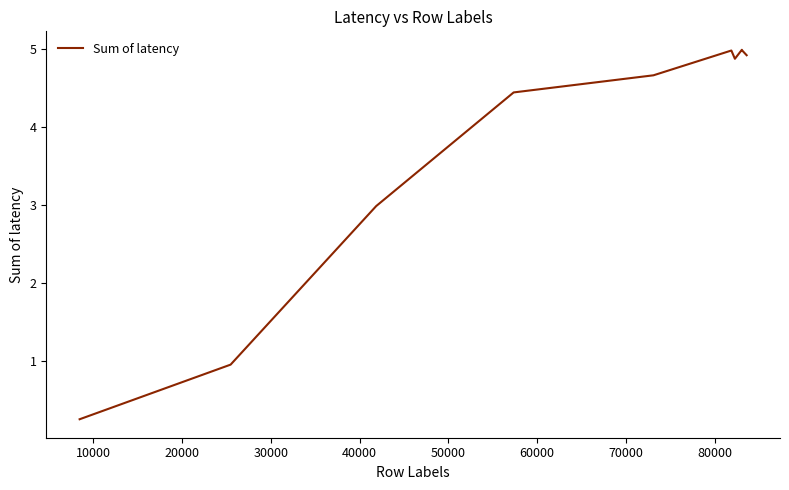

What is the minimum value shown in the chart?

0.3